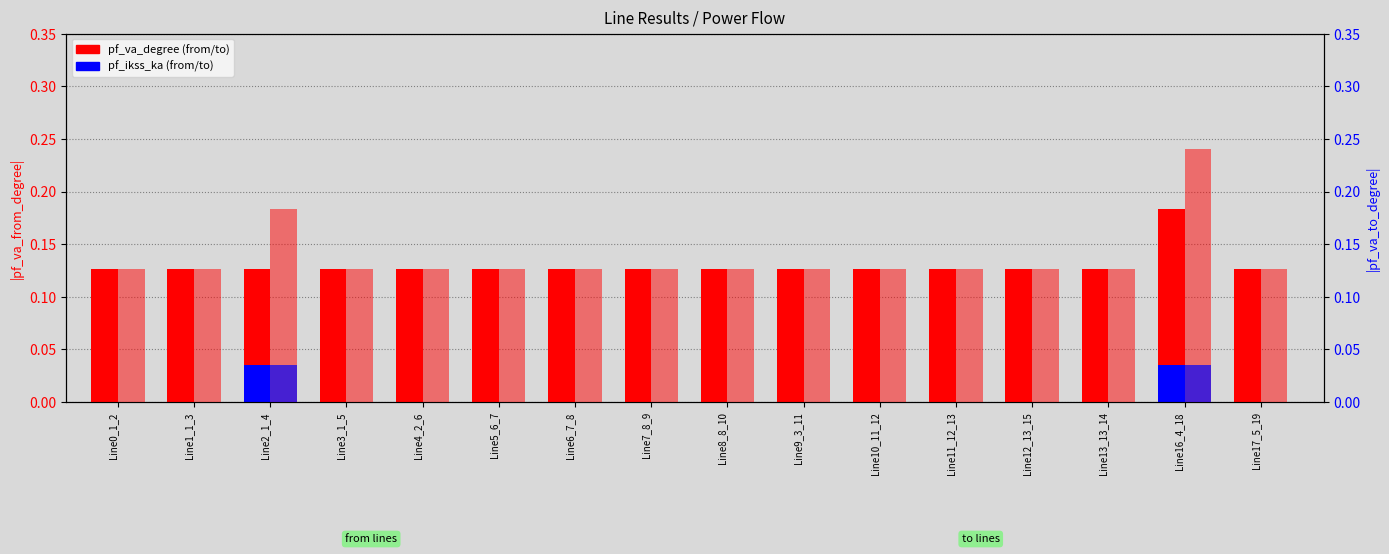

Which series has the largest range (max minus min)?

pf_va_to_degree